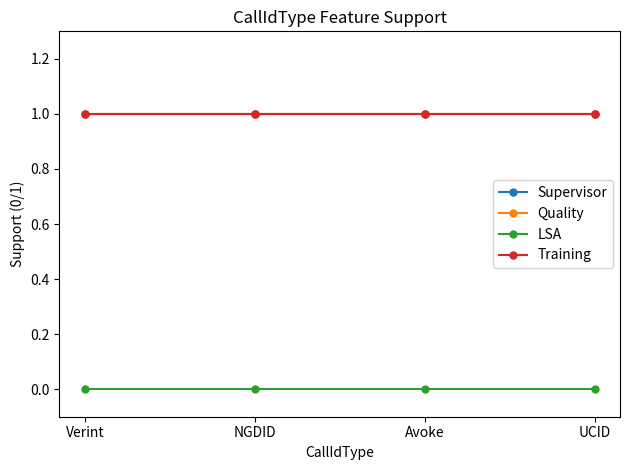

True or false: Supervisor has more than 2 points higher than both neighbors.

False